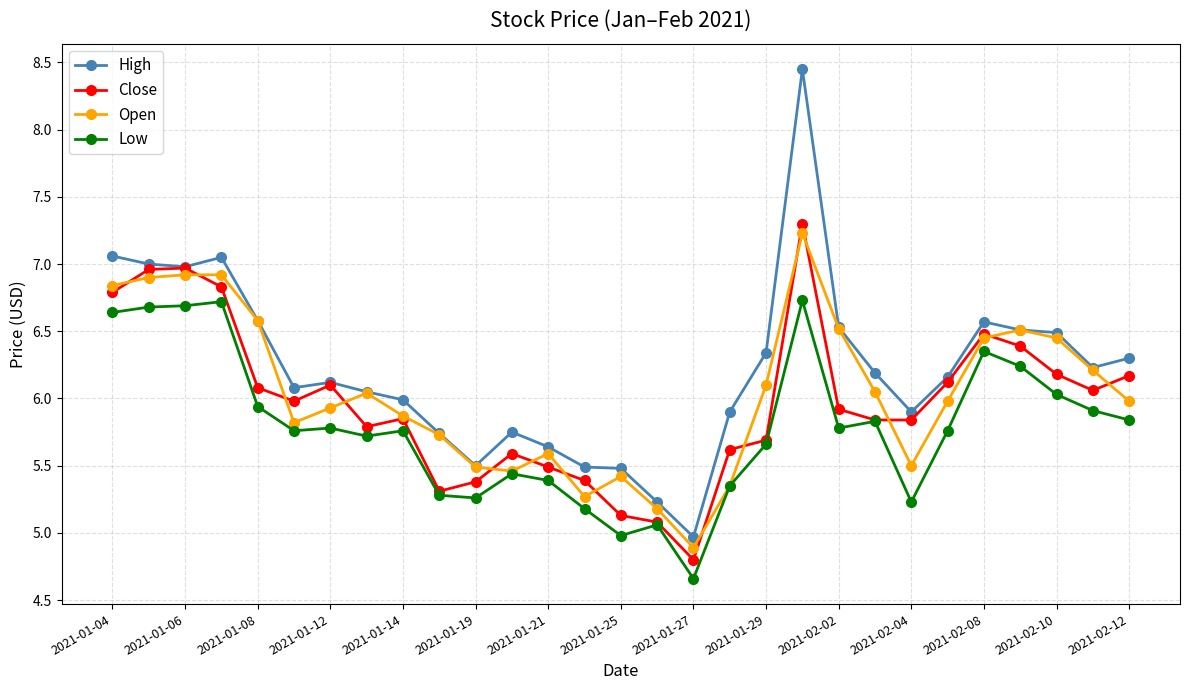

What is the minimum value shown in the chart?

4.7